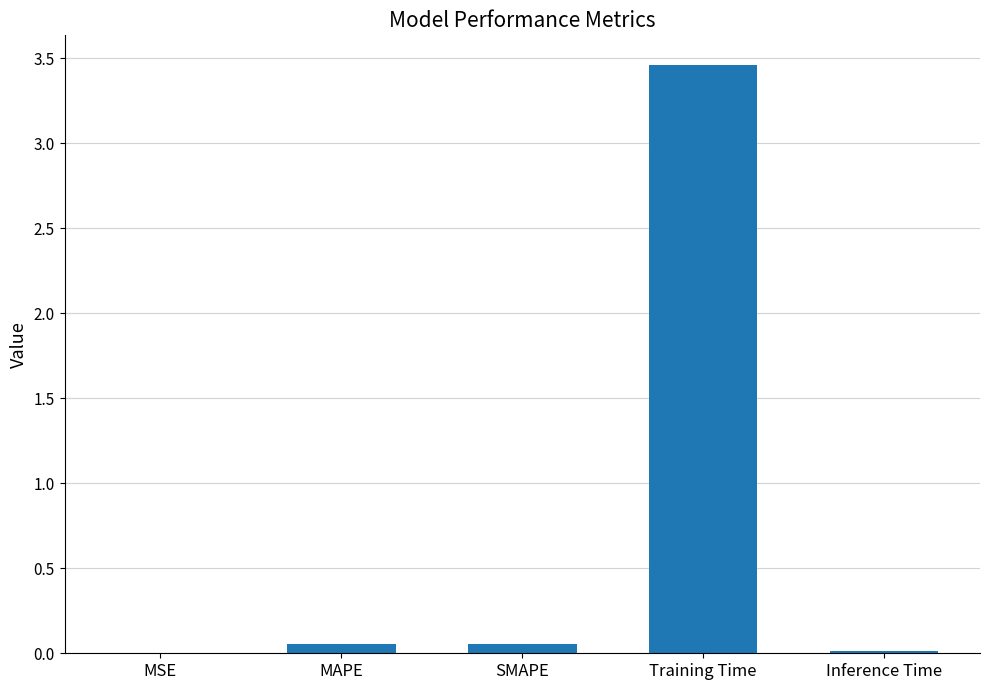

Which category has the highest value across all series?

Training Time